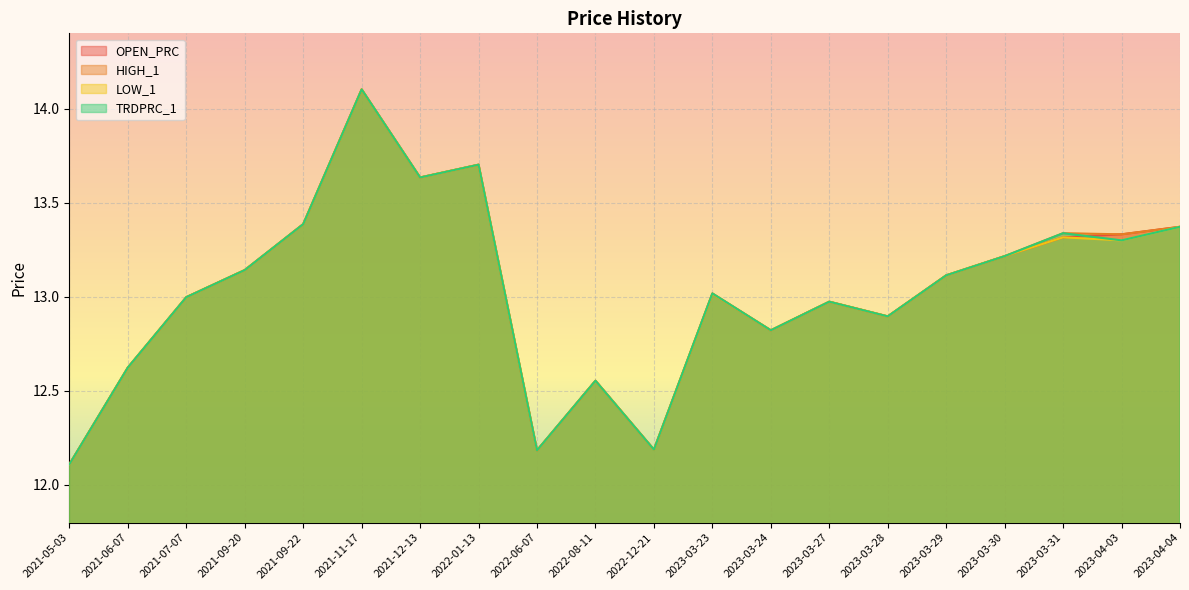

How many values in the OPEN_PRC series exceed 13?

11